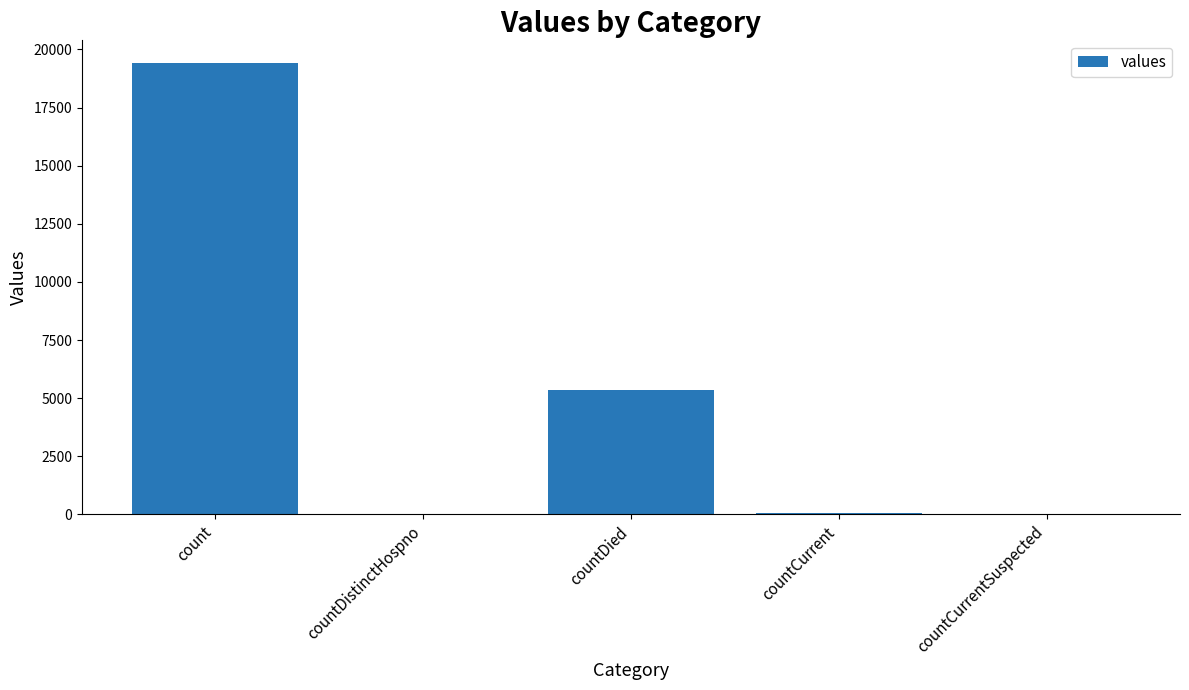

The value at countDied is 5357. True or false?

True